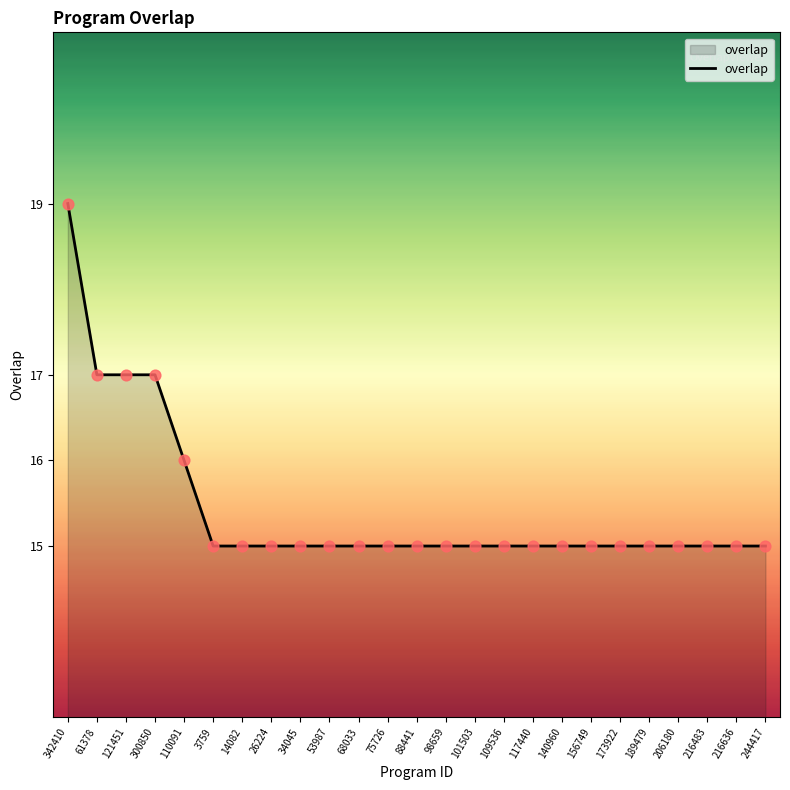

Which has a higher value, 300850 or 26224?

300850